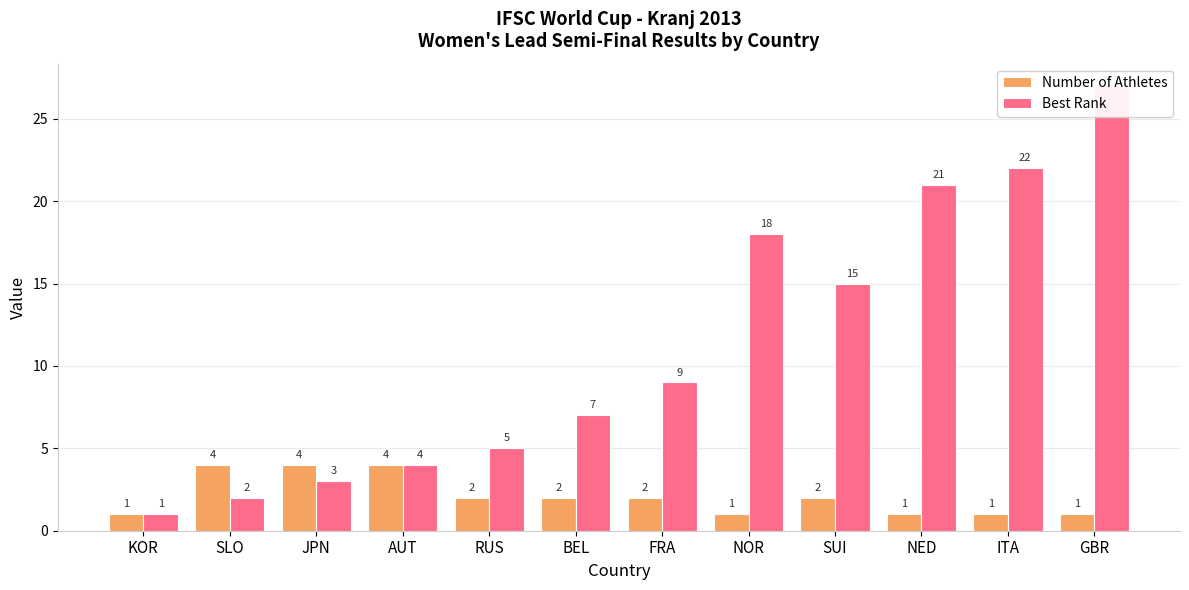

At KOR, list the series in order from largest to smallest.

Number of Athletes, Best Rank